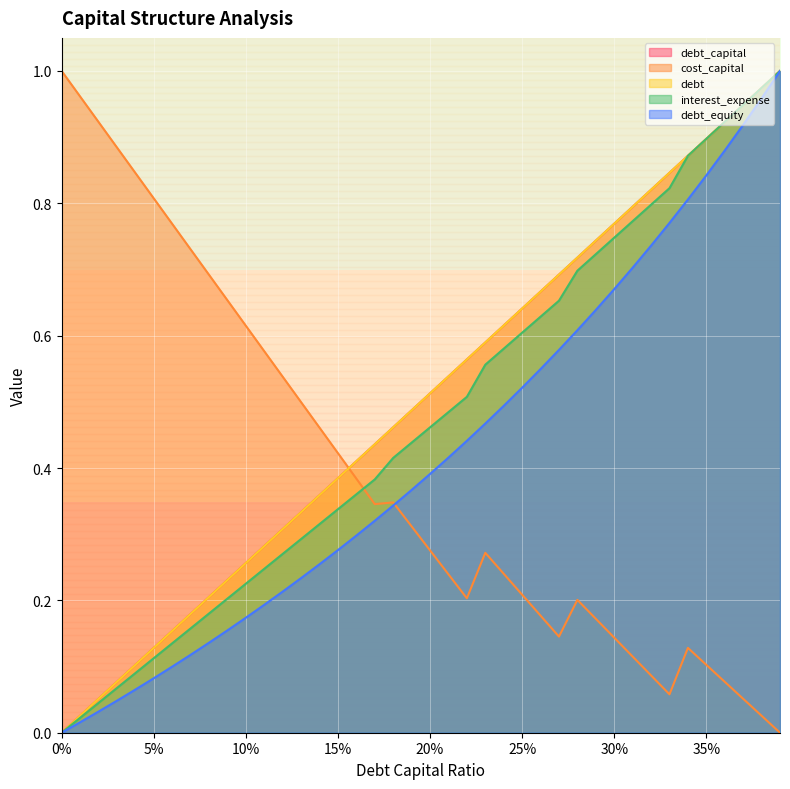

Is it true that debt_capital equals 0.3 at 20%?

False